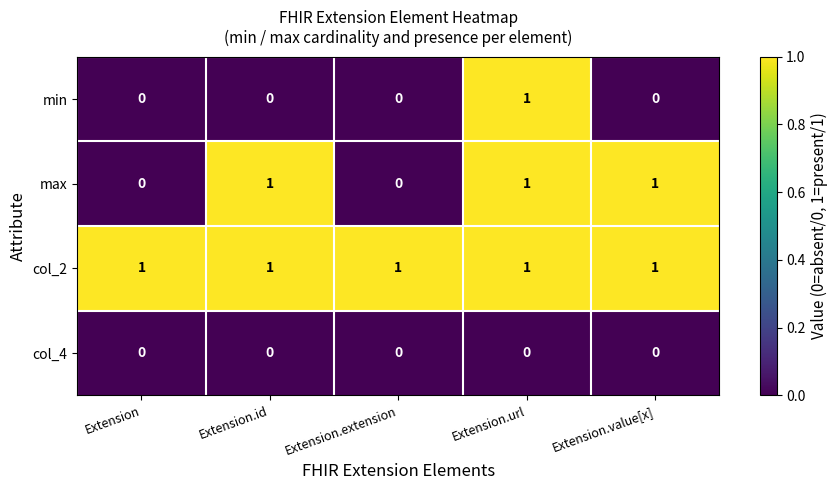

At which category is the sum across all series the highest?

Extension.url